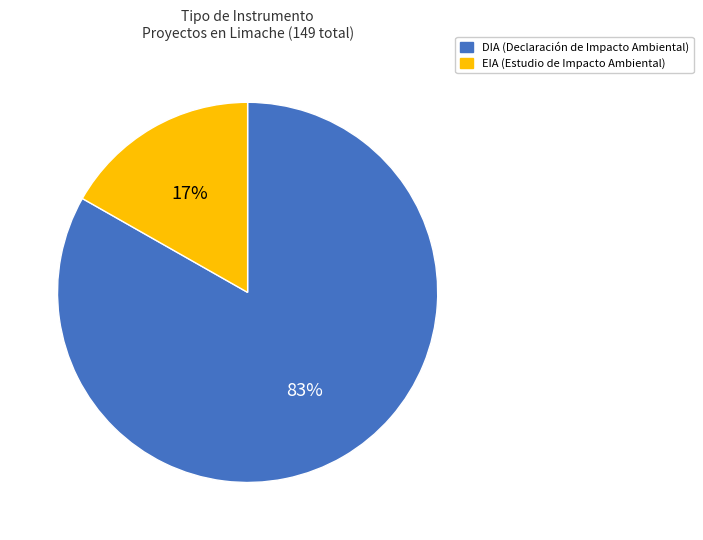

How many segments does this pie chart have?

2